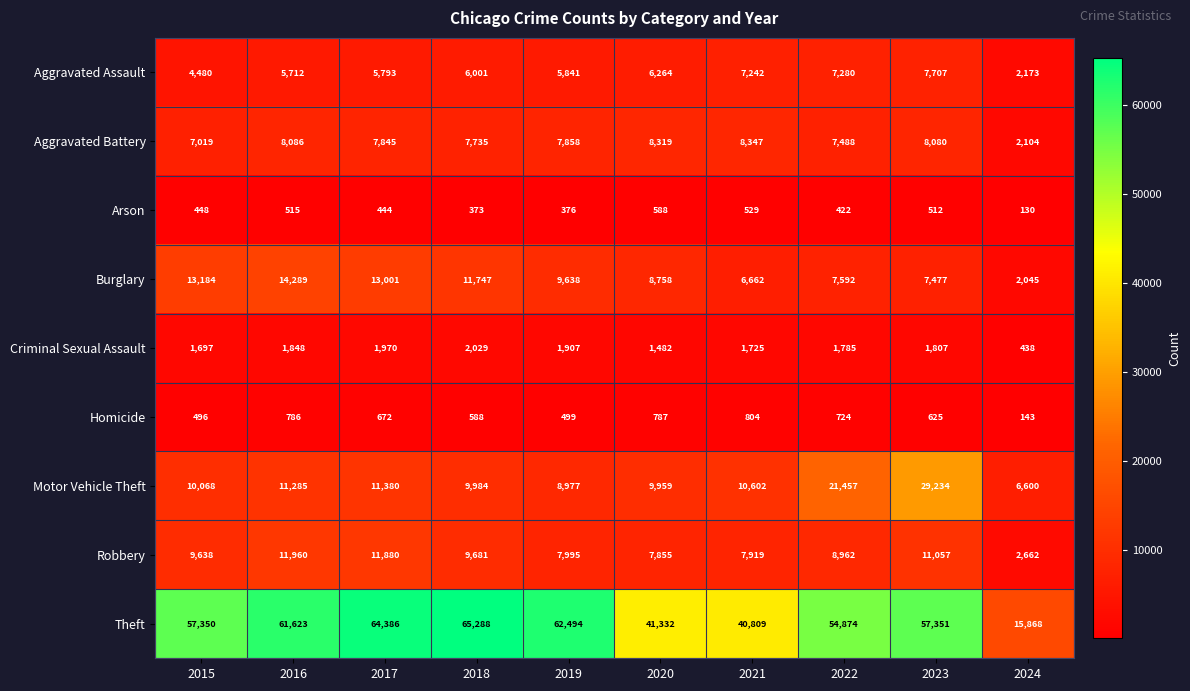

At how many categories does at least one series exceed 61061?

4